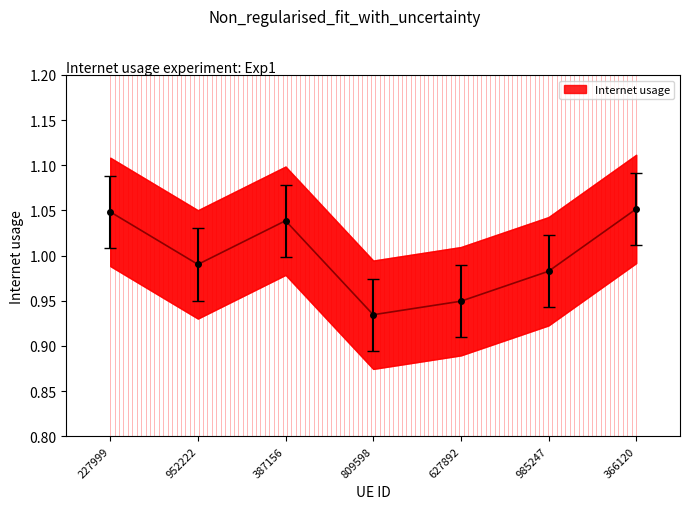

Does the chart have visible grid lines?

No